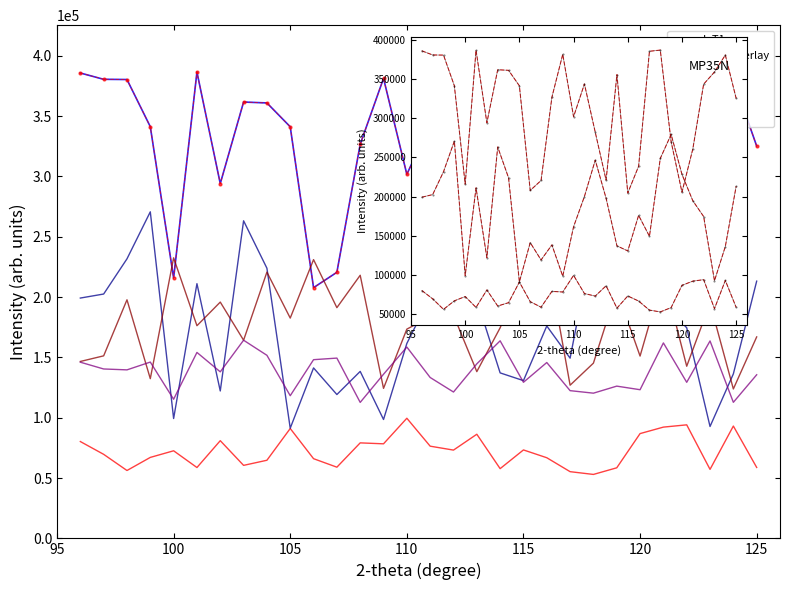

How many interior local valleys does the IoT4 series have?

11